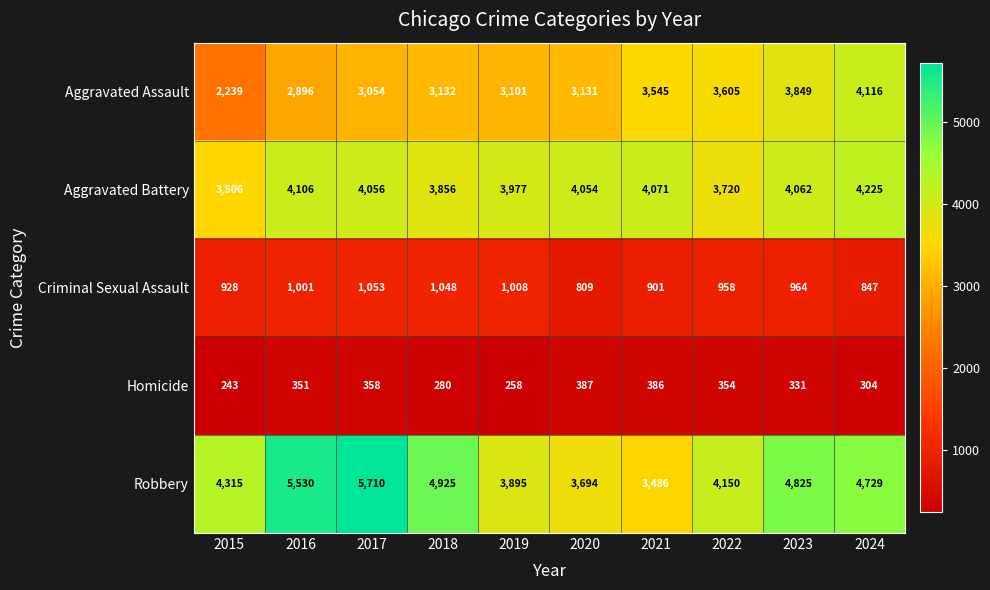

True or false: Criminal Sexual Assault has a value of 1008 at 2019.

True